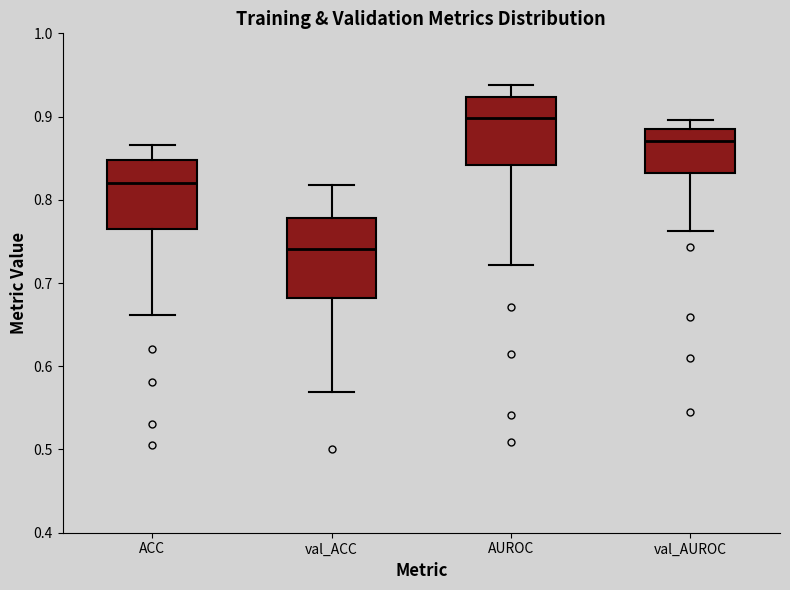

Which box is the tallest, from its lower edge to its upper edge?

val_ACC